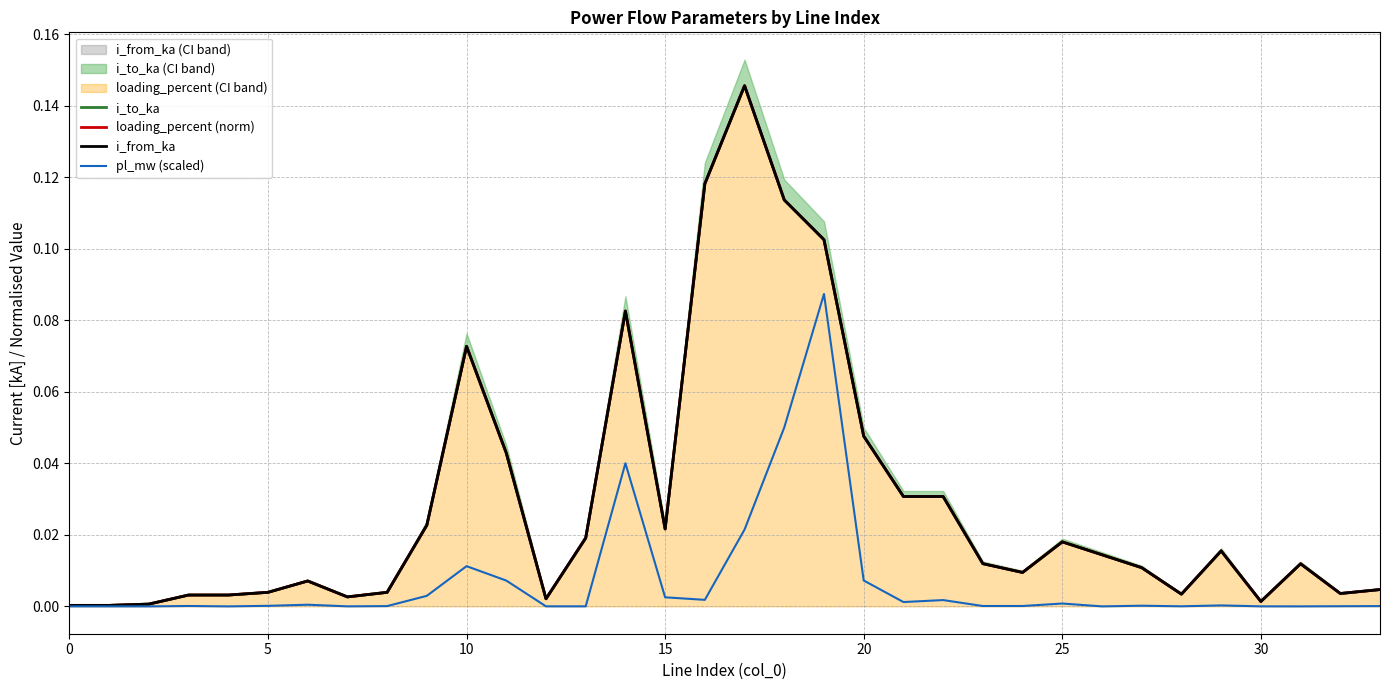

The value of pl_mw (scaled) at 0 is 0.0. True or false?

True